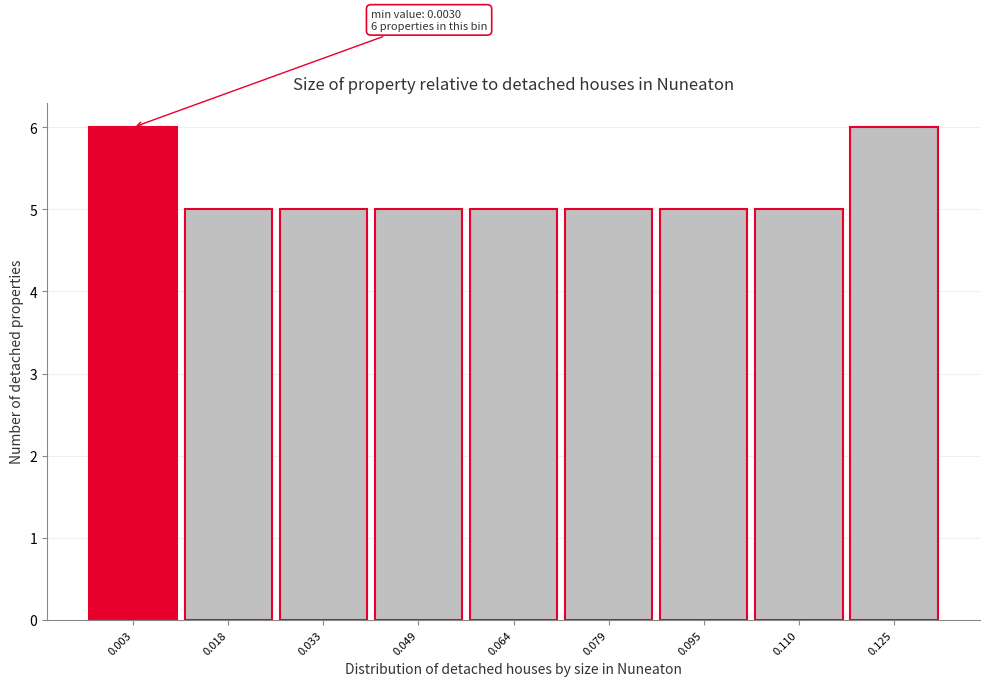

Reading left to right, list all the values displayed in this chart.

6	5	5	5	5	5	5	5	6